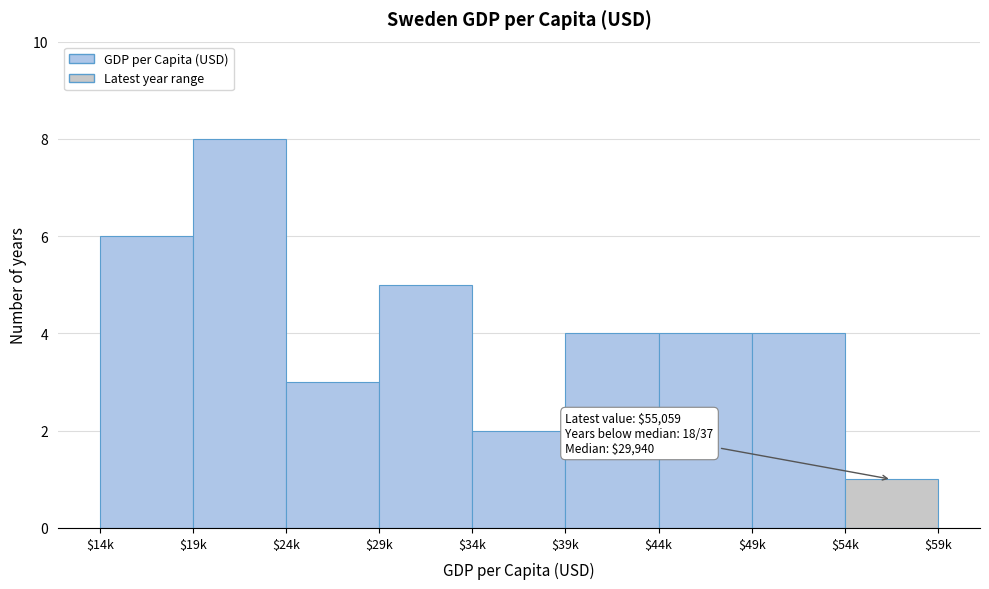

Reading left to right, extract all data points from this chart.

6	8	3	5	2	4	4	4	1